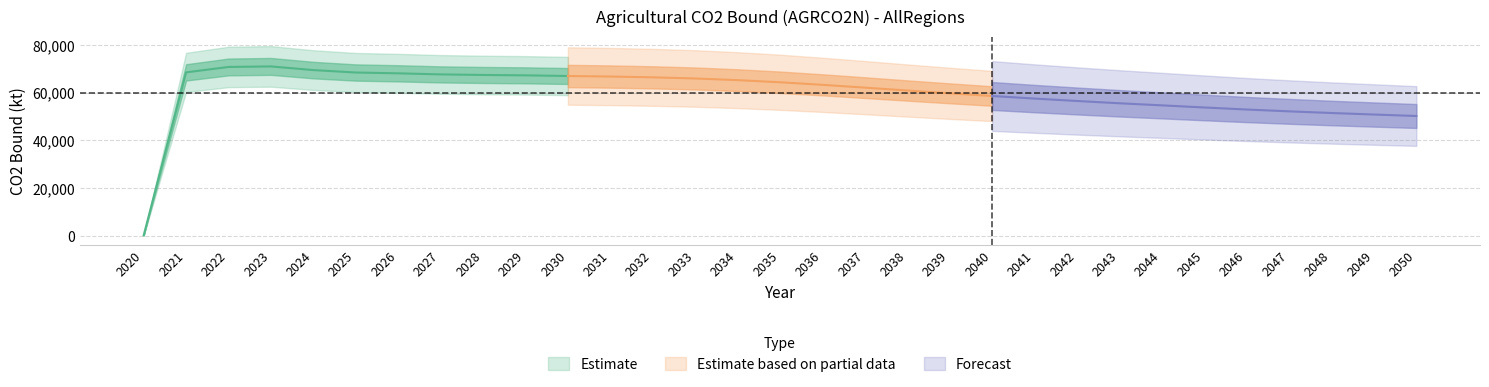

True or false: the data shows 84237.3 at 2047.

False